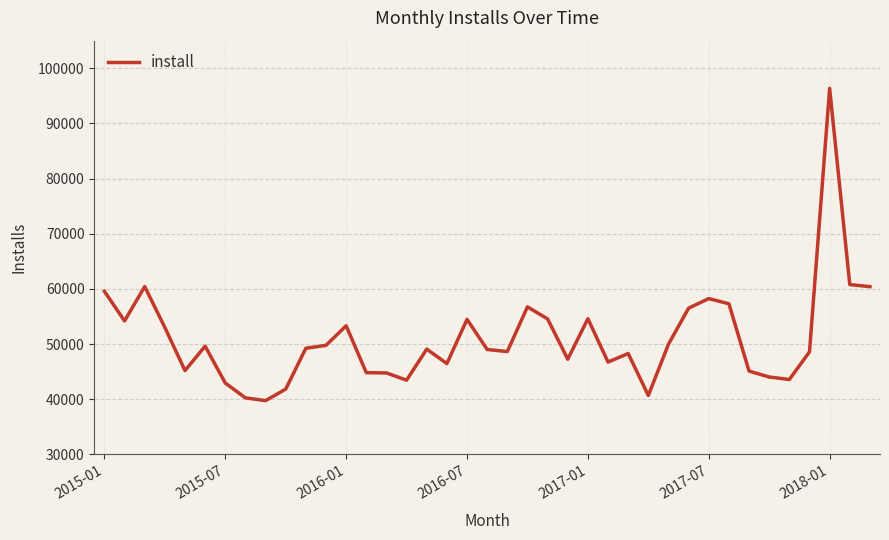

How many distinct data groups are displayed?

1